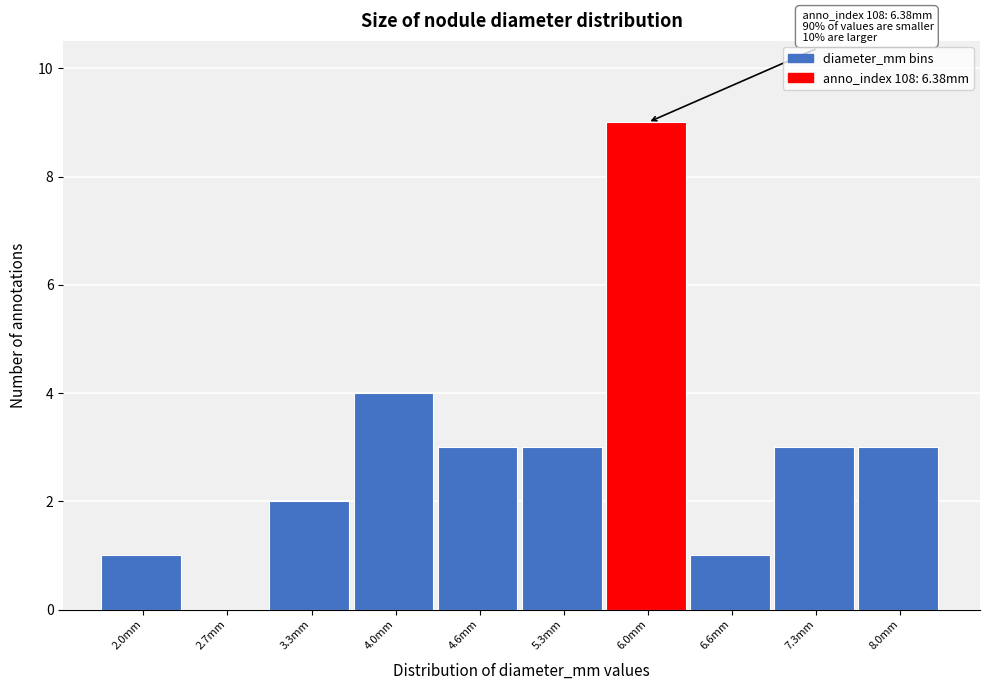

Reading left to right, extract all data points from this chart.

2.0mm=1	2.7mm=0	3.3mm=2	4.0mm=4	4.6mm=3	5.3mm=3	6.0mm=9	6.6mm=1	7.3mm=3	8.0mm=3